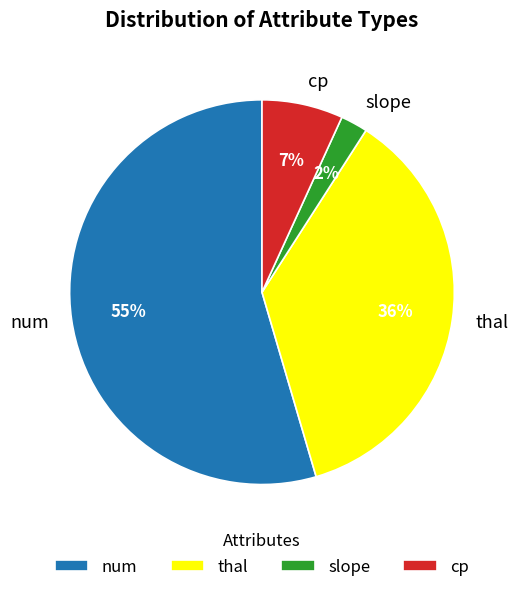

How many slices are in this pie chart?

4